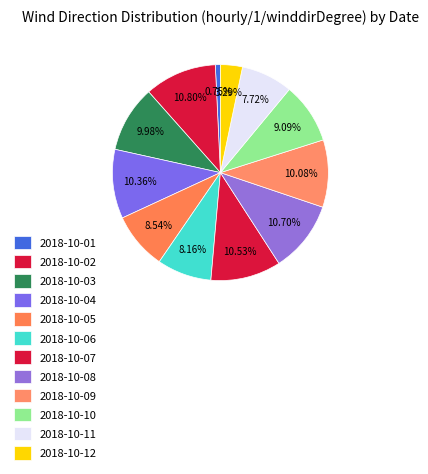

Does any single category account for the majority?

No